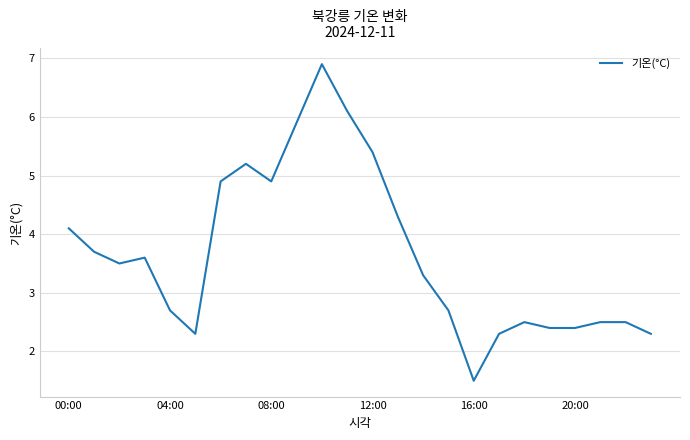

What is the difference between the maximum and minimum values?

5.4